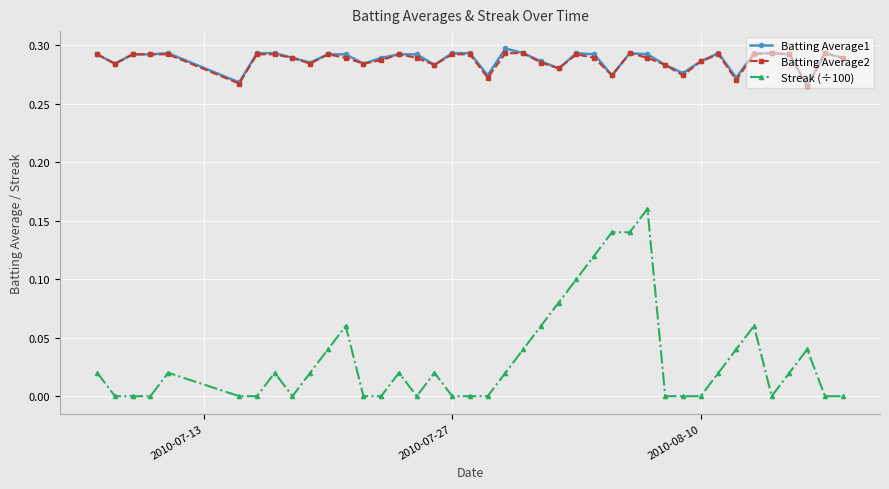

True or false: Batting Average2 and Streak (÷100) cross at least once.

False